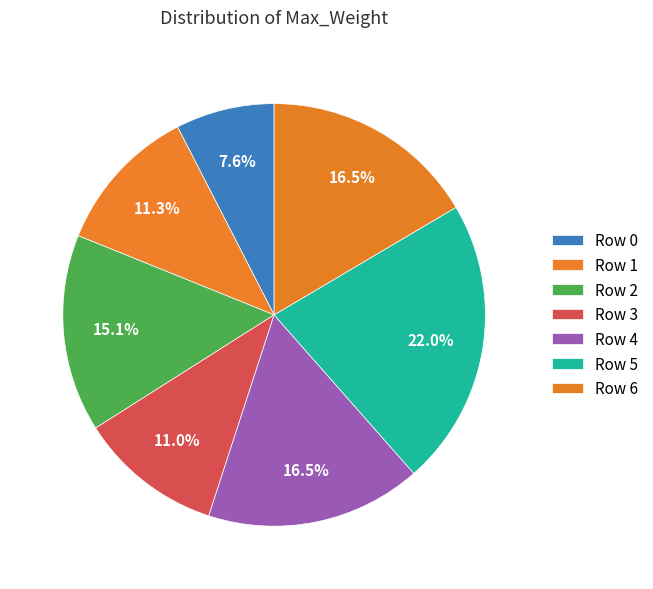

How many slices are in this pie chart?

7